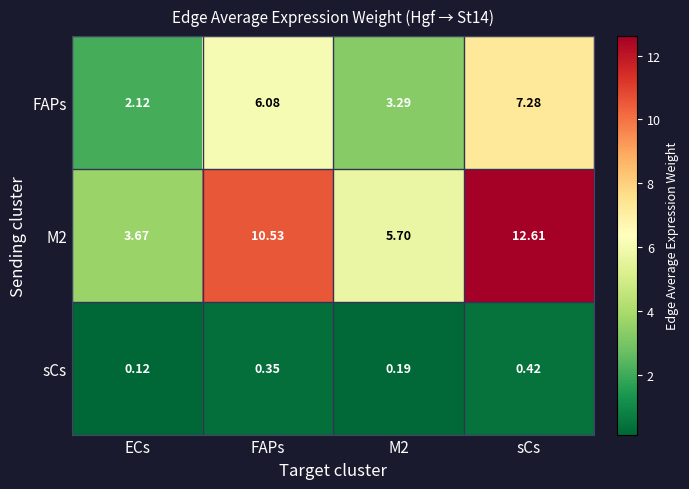

Is the value of FAPs at M2 greater than the value of M2 at ECs?

No